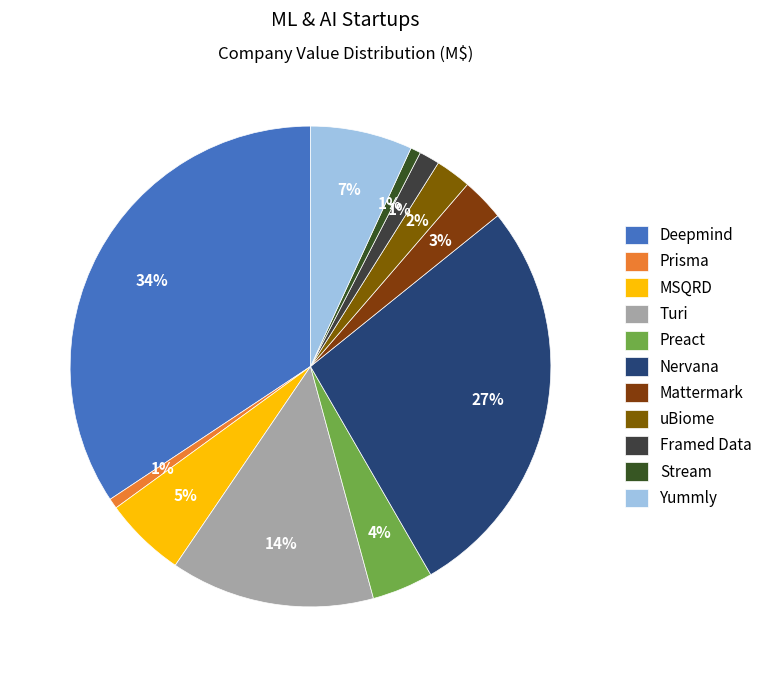

Combined, do Mattermark and Stream account for over 50%?

No